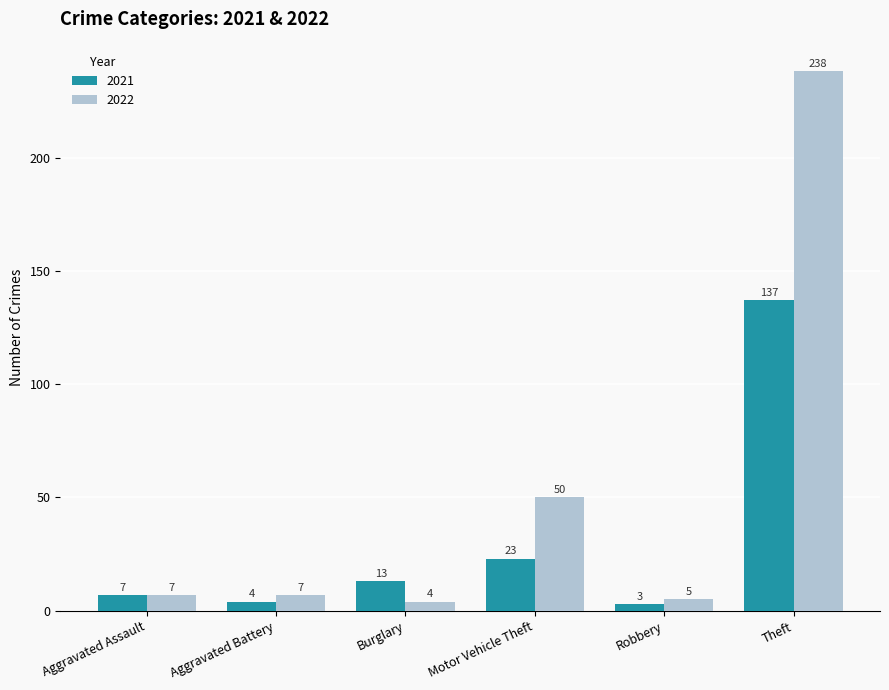

Which category has the highest value in the 2022 series?

Theft